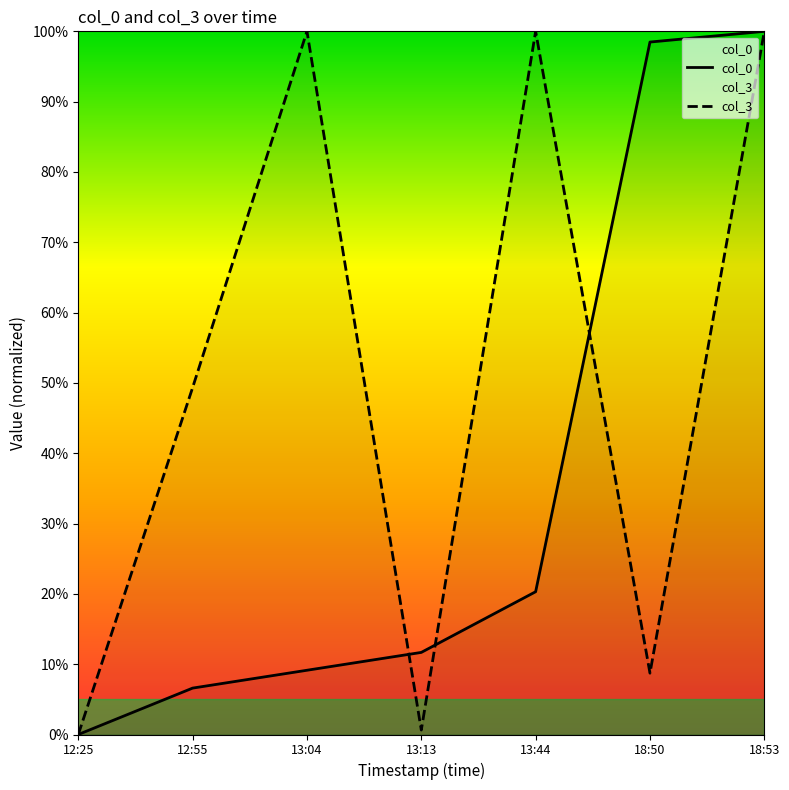

Is it true that col_3 equals 0.6 at 13:13?

True